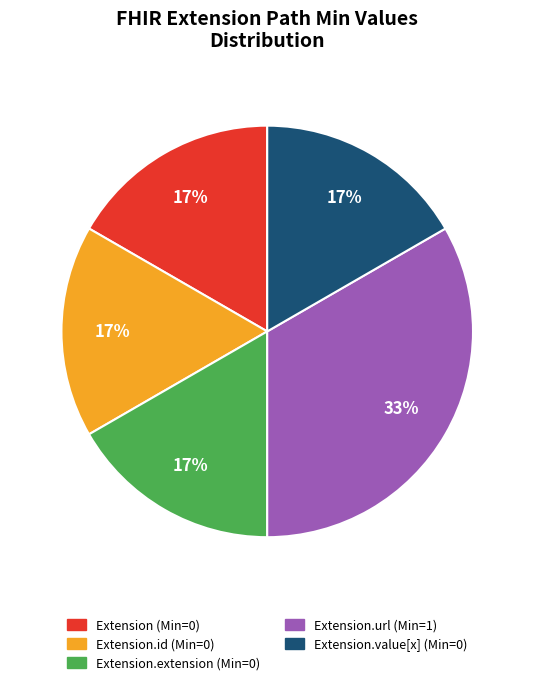

To the nearest percent, what is the average slice percentage?

20%